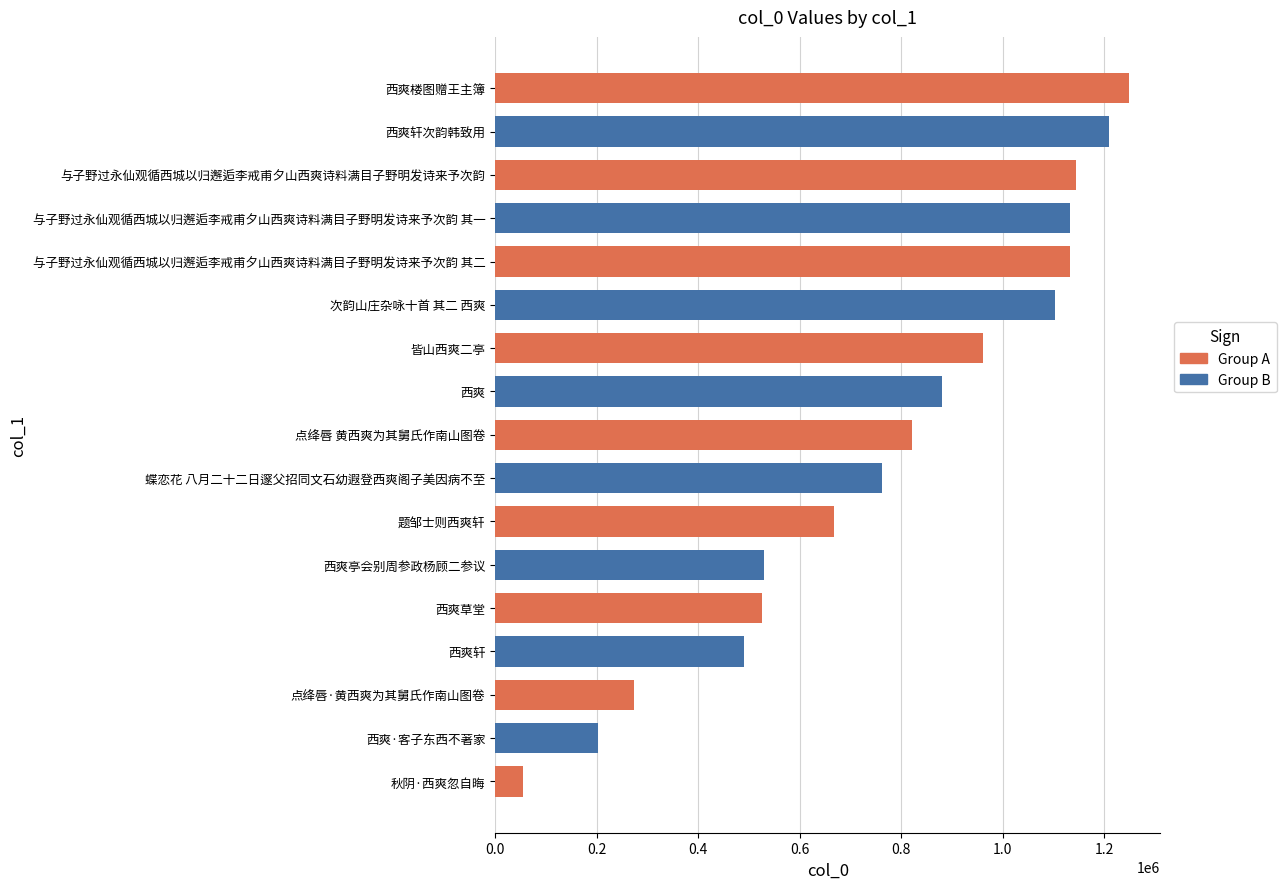

What is the maximum value shown in the chart?

1248286